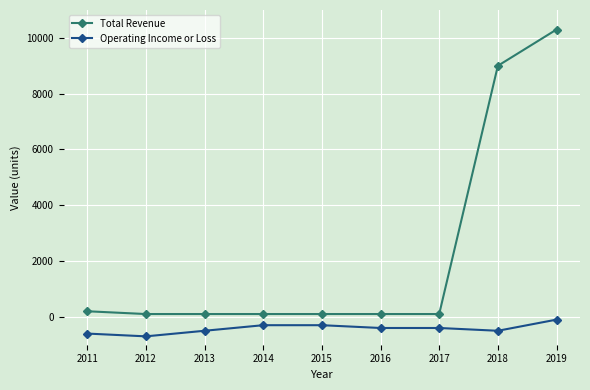

What is the total value across all series at 2017?

-300